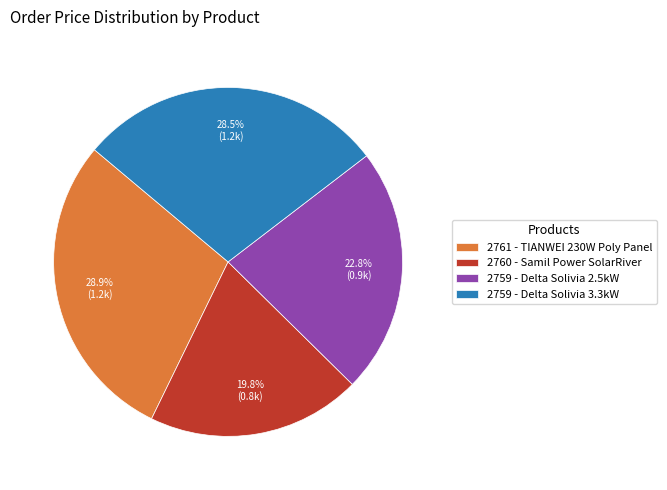

What percentage is NOT represented by 2760 - Samil Power SolarRiver?

80.2%